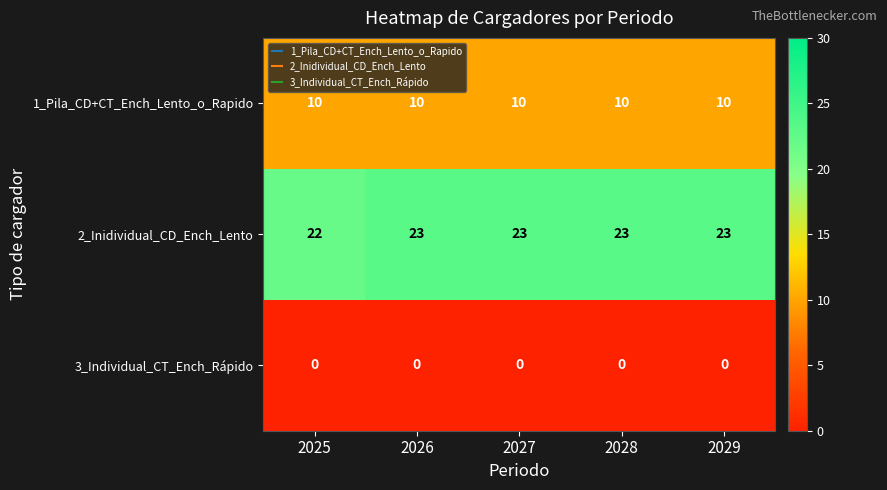

The 2_Inidividual_CD_Ench_Lento series shows 5 at 2029. True or false?

False